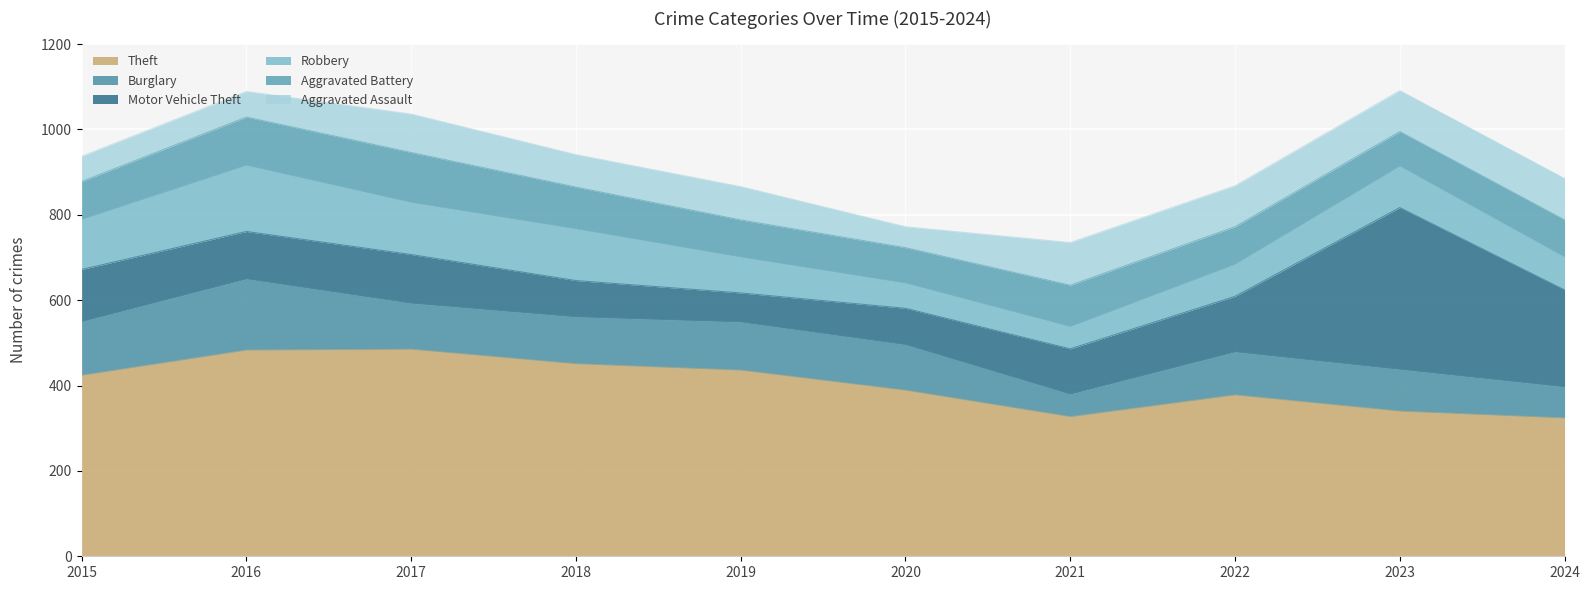

The Burglary series shows 167 at 2016. True or false?

True